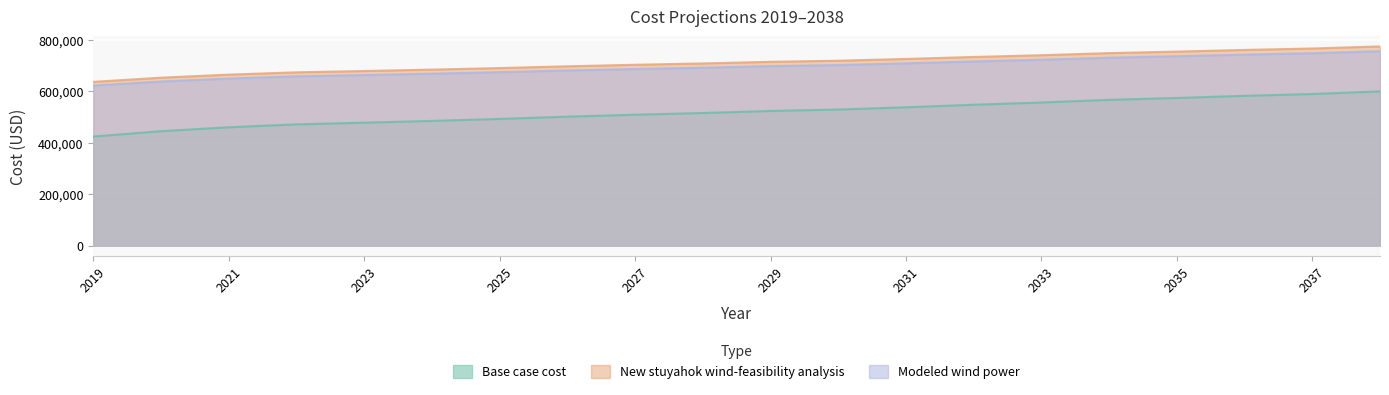

At which label does Modeled wind power first exceed 698630?

2029